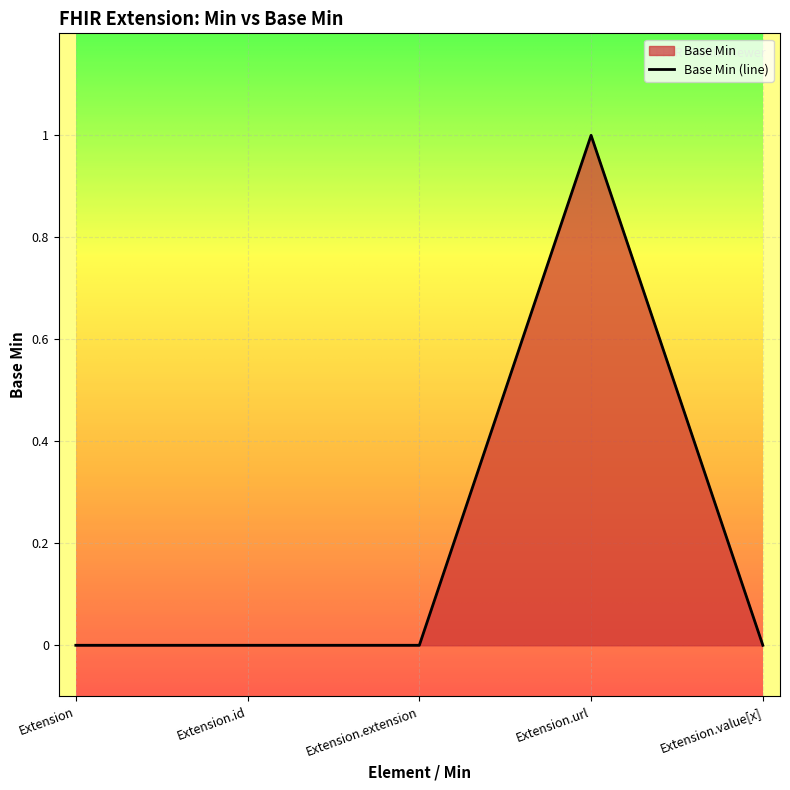

Reading left to right, extract all data points from this chart.

Extension=0	Extension.id=0	Extension.extension=0	Extension.url=1	Extension.value[x]=0